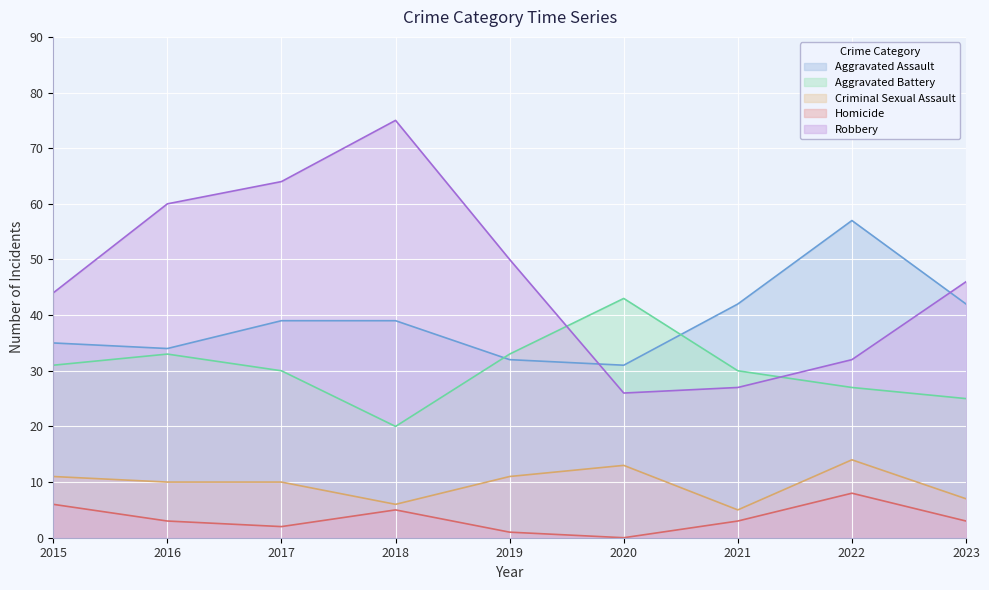

What is the average value of the Aggravated Battery series?

30